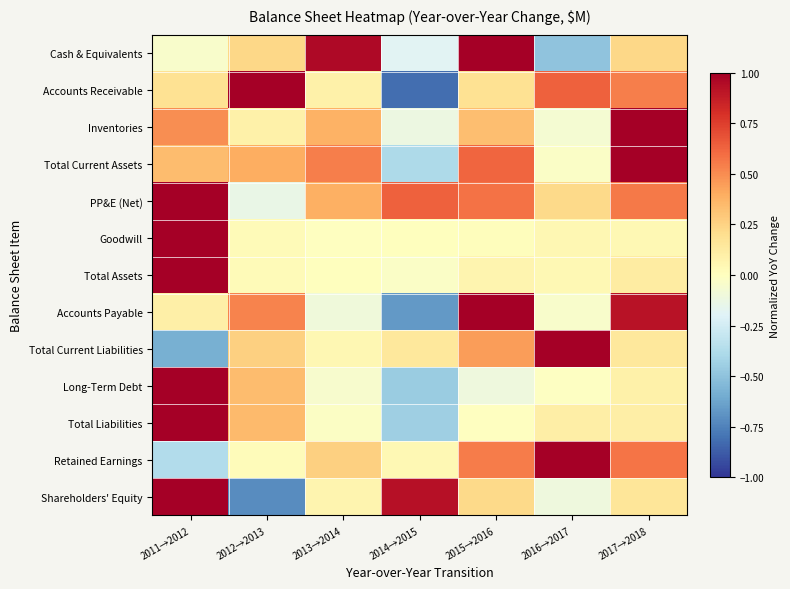

What is the minimum value shown in the chart?

-0.8